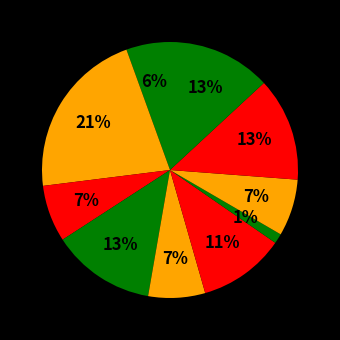

Count the number of slices in the pie.

10